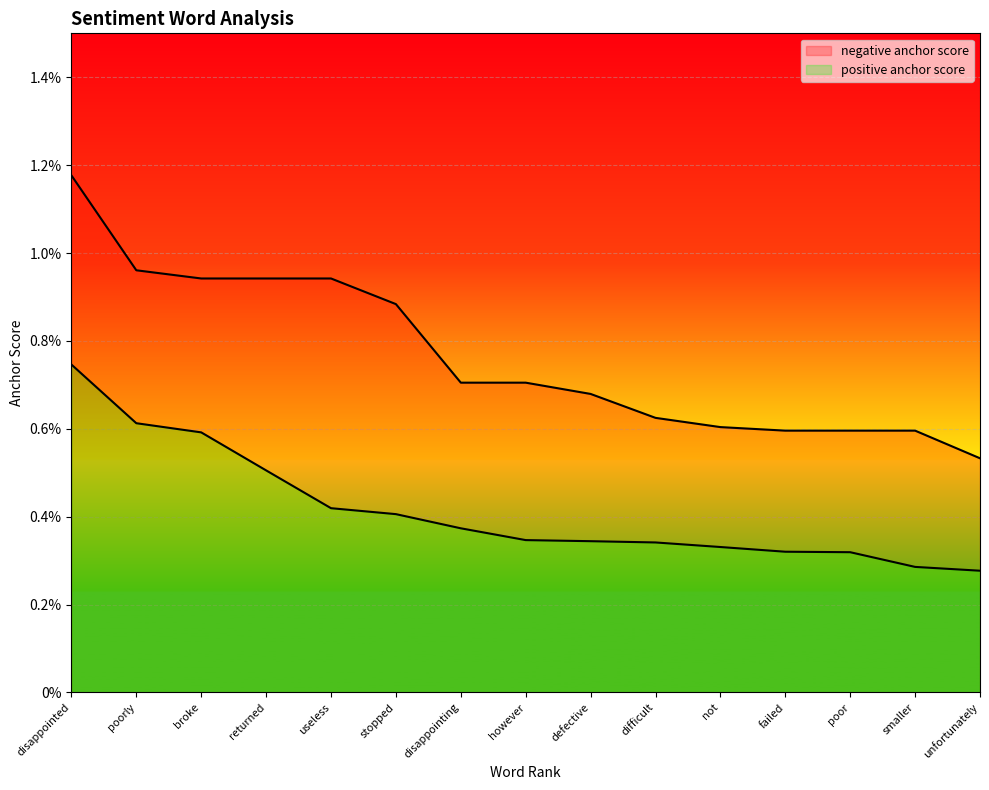

What are all the series names shown in the legend?

negative anchor score, positive anchor score